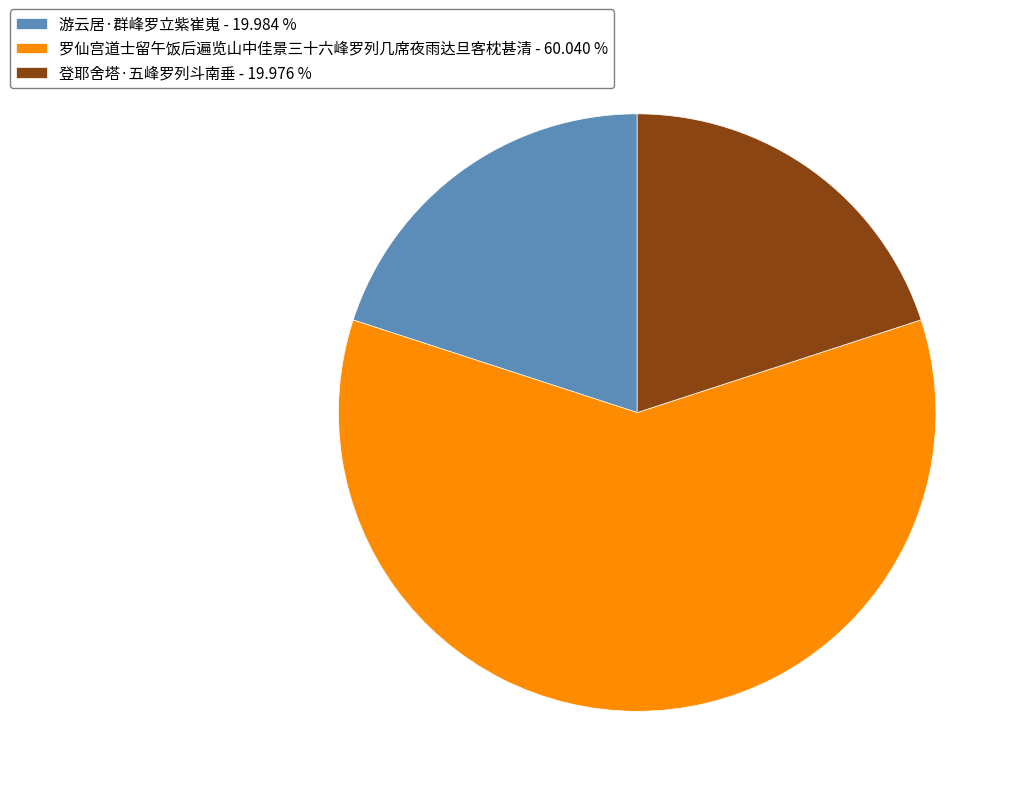

Is there a majority slice in this chart?

Yes